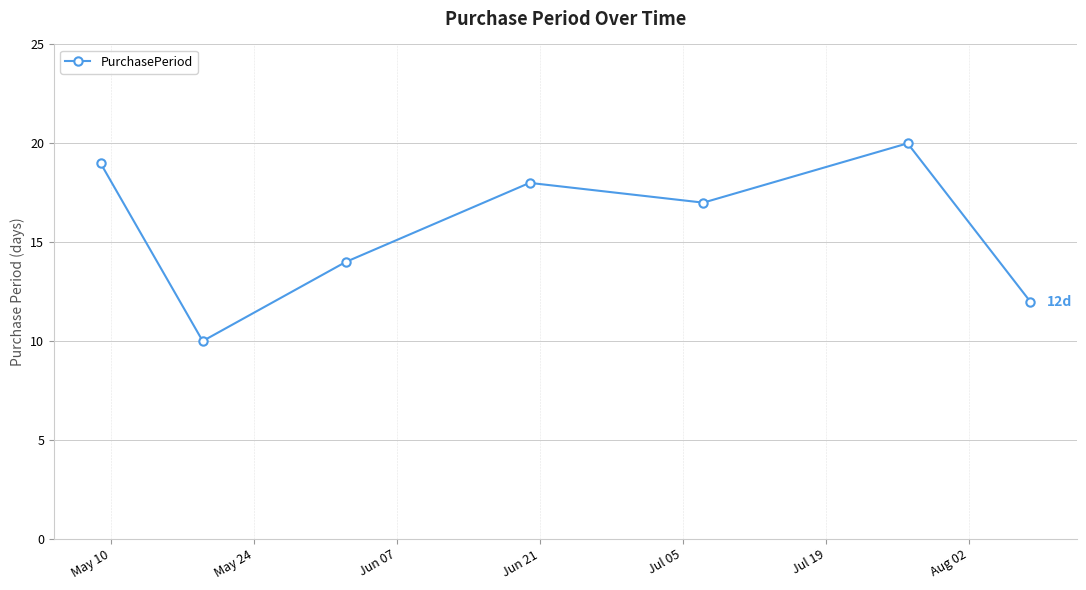

Is this an area chart (filled region under the line)?

No